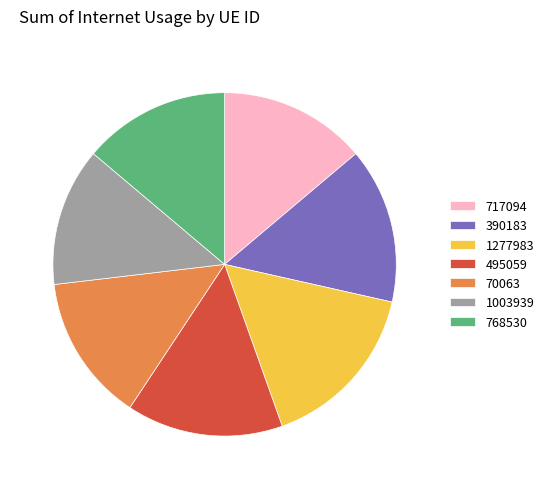

Is 390183 the majority of the pie?

No